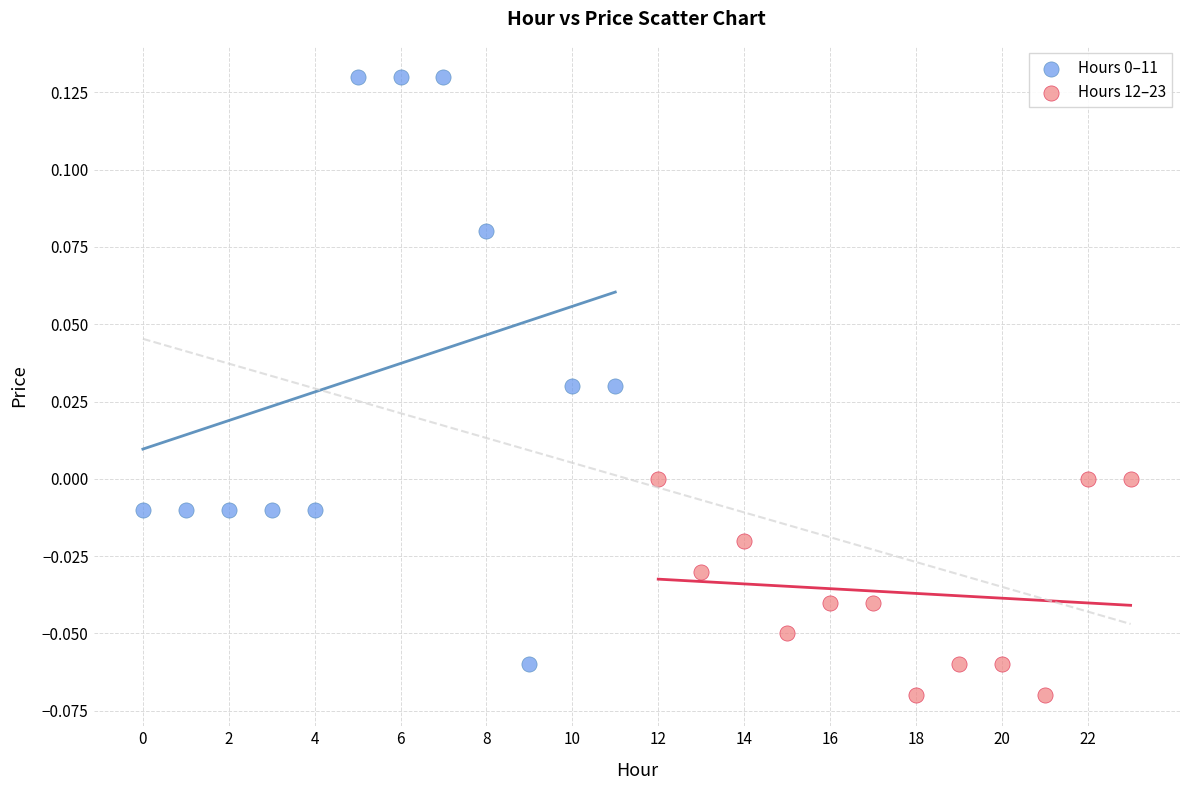

Which series contains the lowest Y value?

Hours 12–23